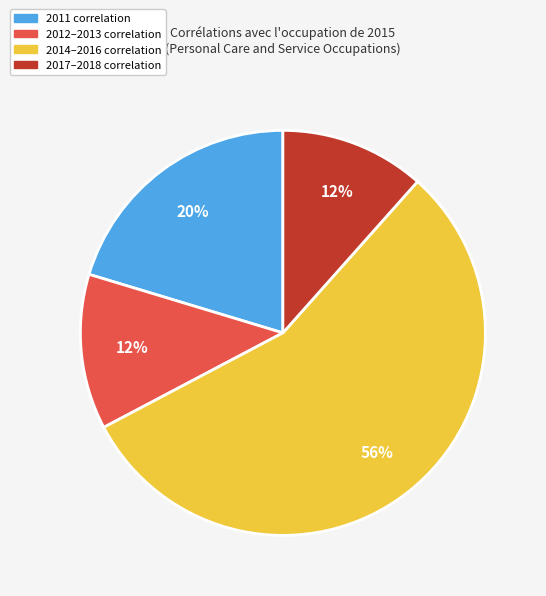

Between 2014–2016 correlation and 2017–2018 correlation, which is larger?

2014–2016 correlation